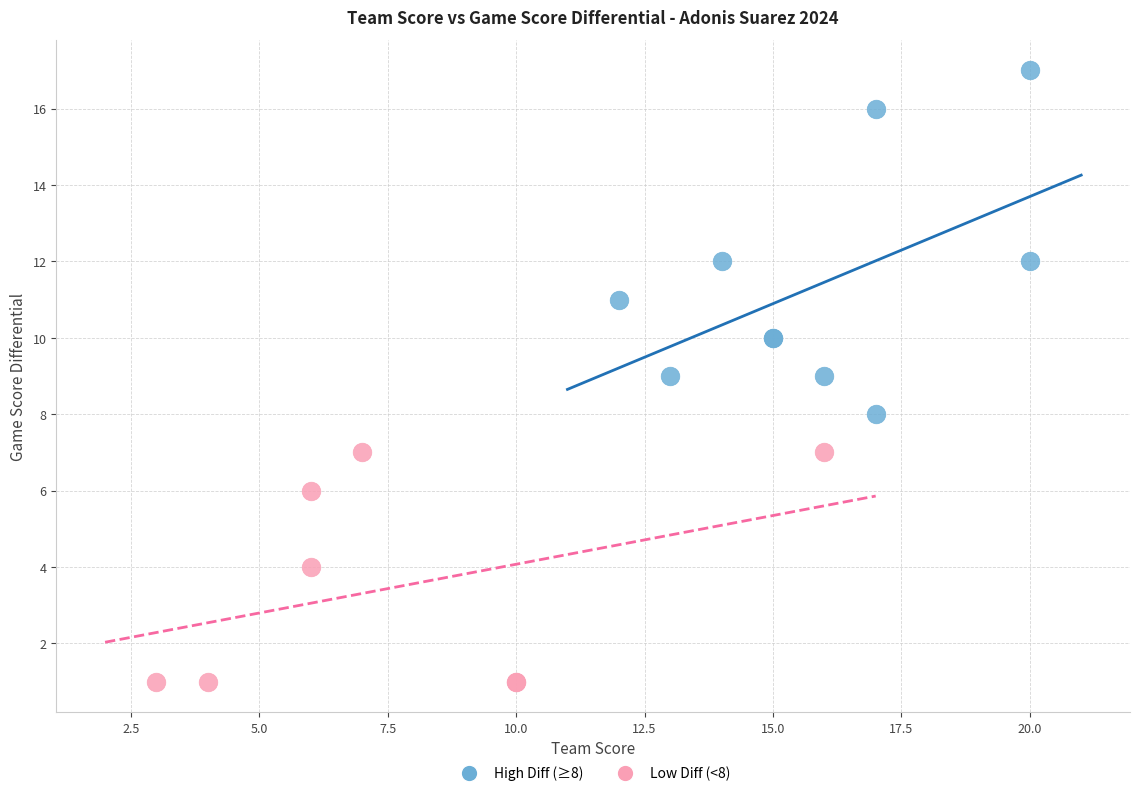

Which series reaches the minimum Y coordinate?

Low Diff (<8)